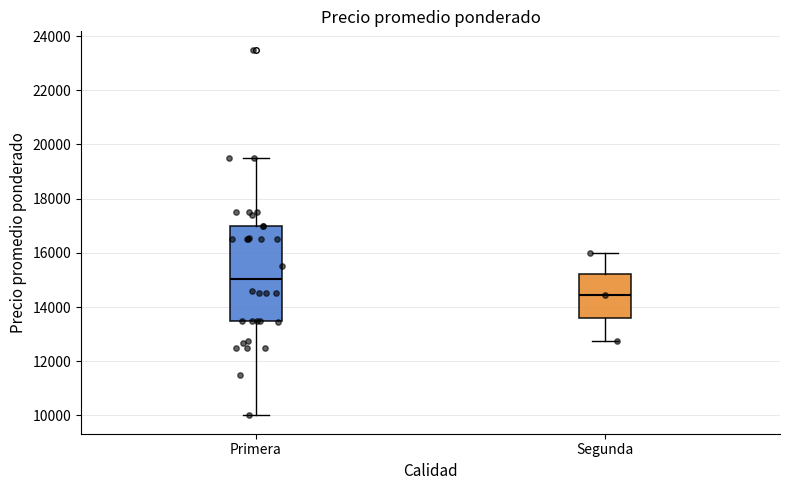

Which box is the tallest, from its lower edge to its upper edge?

Primera